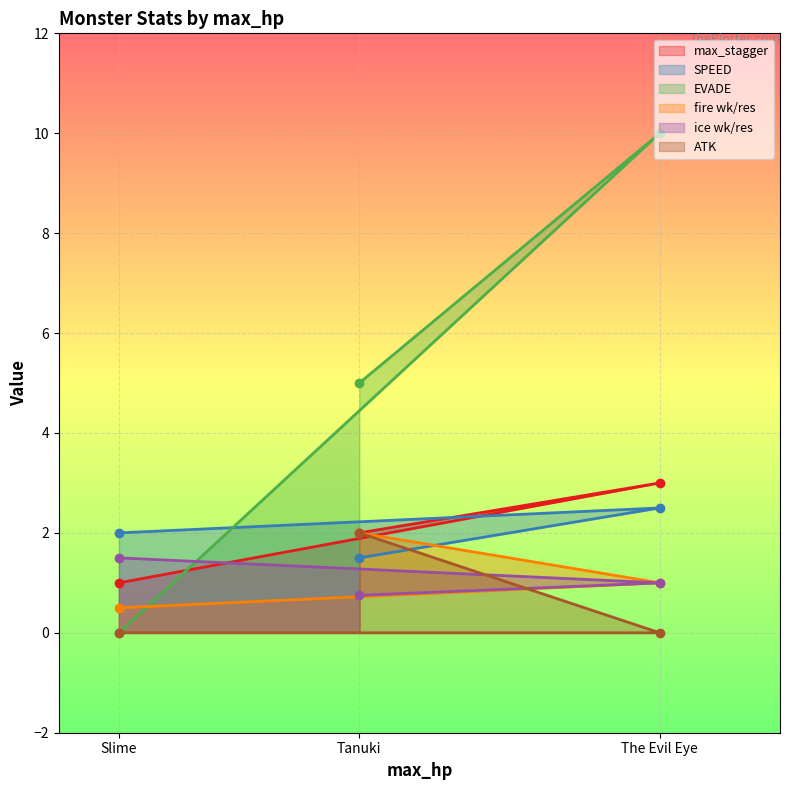

Rank the series by their maximum value, from lowest to highest.

ice wk/res, fire wk/res, ATK, SPEED, max_stagger, EVADE